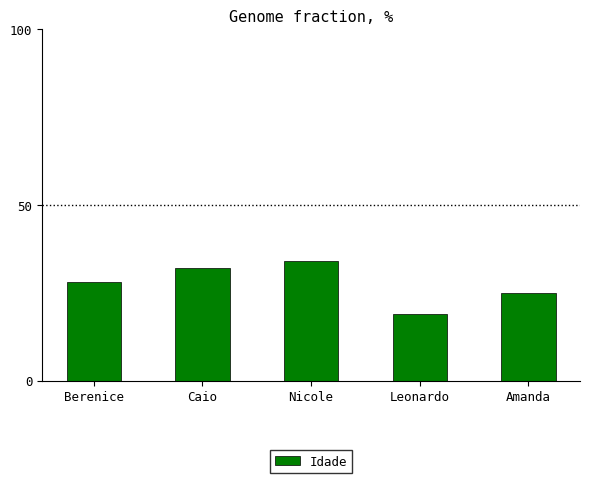

Which label corresponds to the smallest value in the chart?

Leonardo